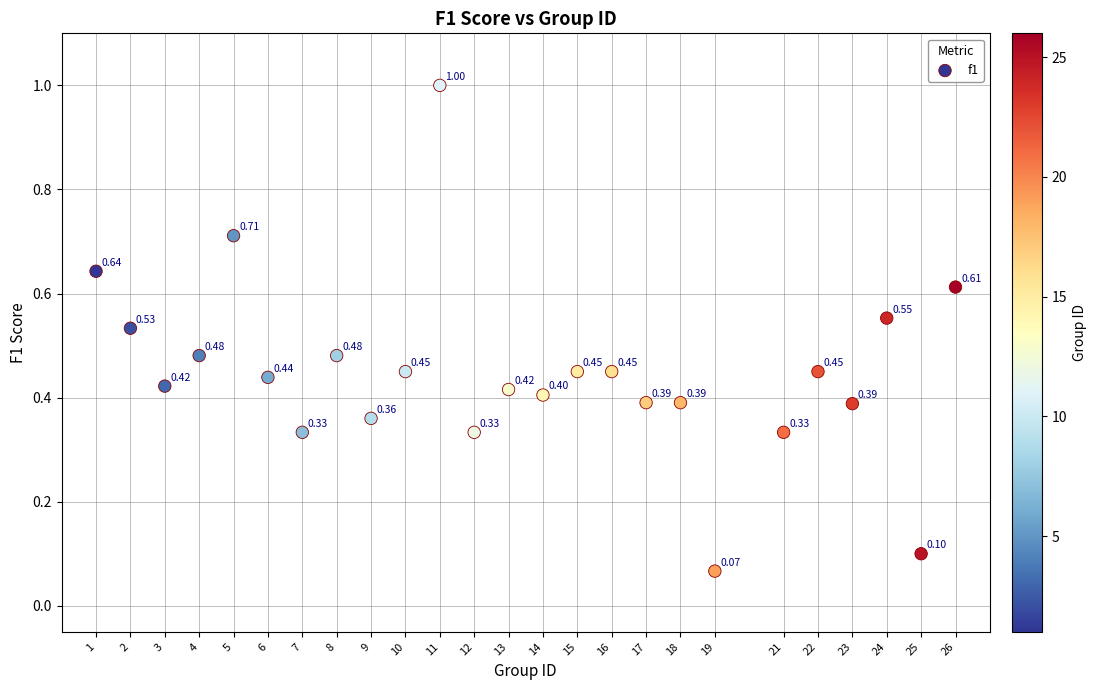

What is the range of Y values (max minus min)?

0.9